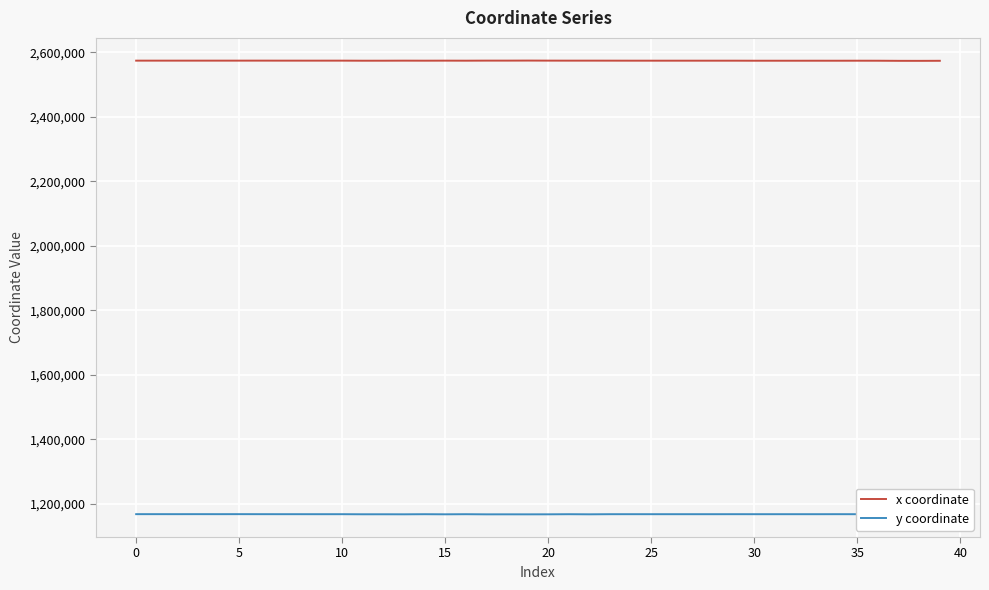

True or false: x coordinate has more than 0 interior local peaks.

True